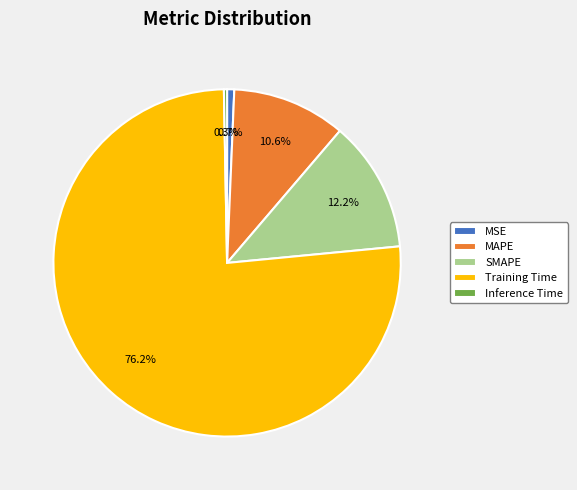

To the nearest percent, what portion does SMAPE represent?

12%